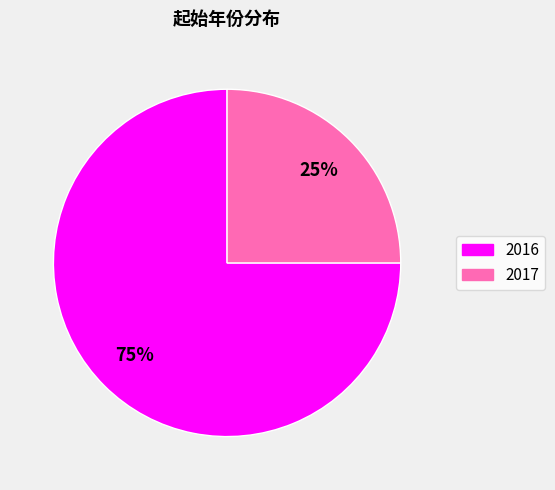

Count the number of slices in the pie.

2